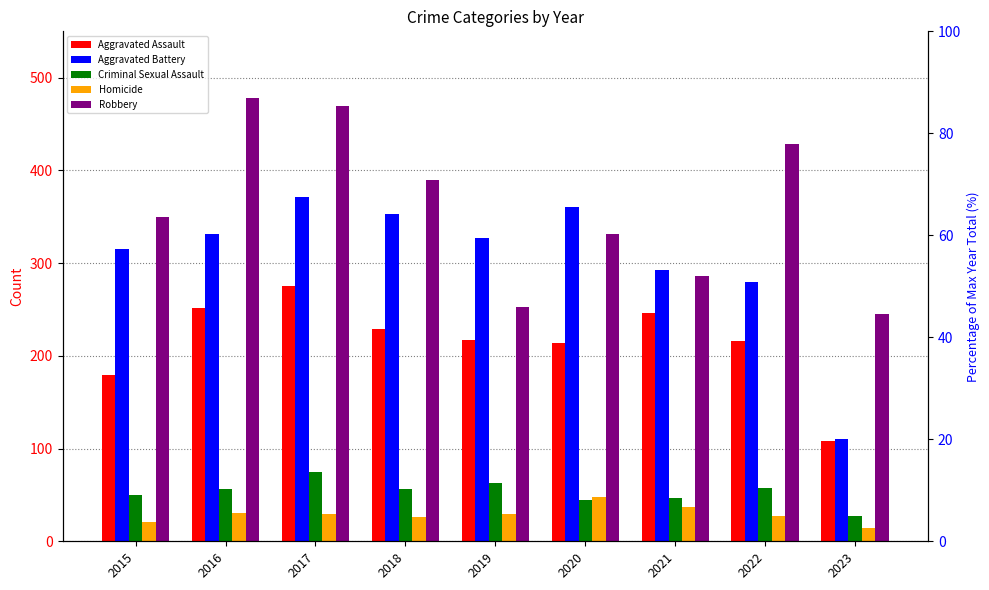

Reading right to left, transcribe all the data shown in this chart.

Aggravated Assault: 2023=108	2022=216	2021=246	2020=214	2019=217	2018=229	2017=275	2016=252	2015=179
Aggravated Battery: 2023=110	2022=280	2021=293	2020=361	2019=327	2018=353	2017=371	2016=331	2015=315
Criminal Sexual Assault: 2023=27	2022=58	2021=47	2020=45	2019=63	2018=56	2017=75	2016=56	2015=50
Homicide: 2023=14	2022=27	2021=37	2020=48	2019=29	2018=26	2017=29	2016=30	2015=21
Robbery: 2023=245	2022=428	2021=286	2020=331	2019=253	2018=390	2017=469	2016=478	2015=350